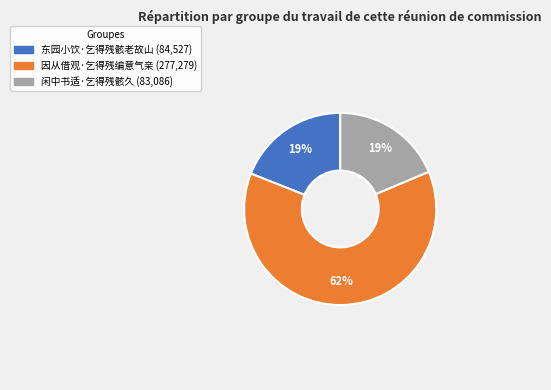

True or false: 因从借观·乞得残编意气亲 accounts for 52% of the total.

False